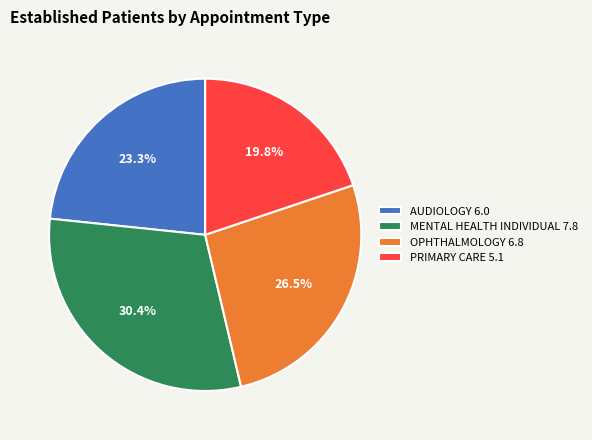

To the nearest percent, what is the average slice percentage?

25%